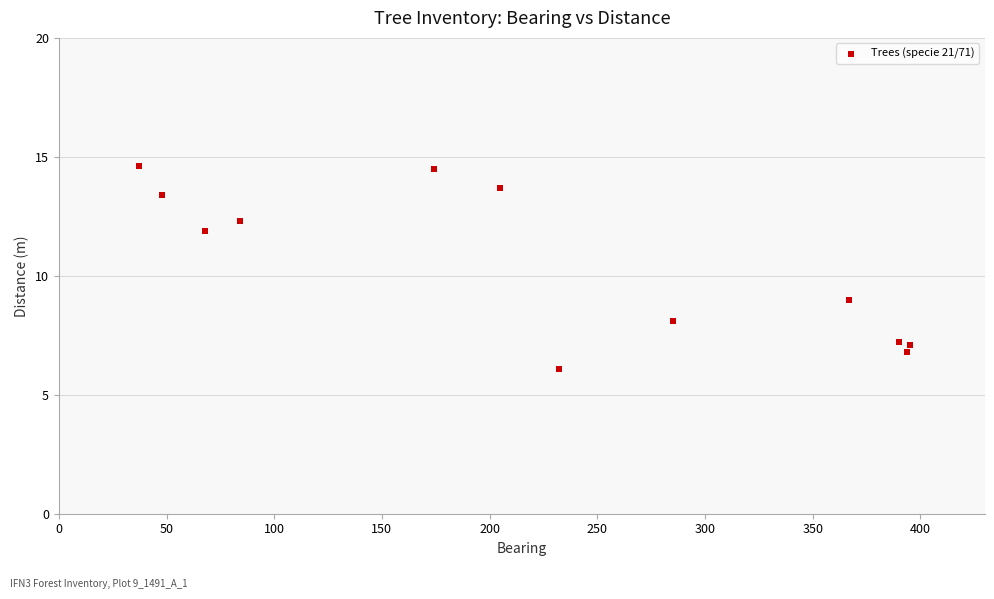

What is the range of X values (max minus min)?

358.0